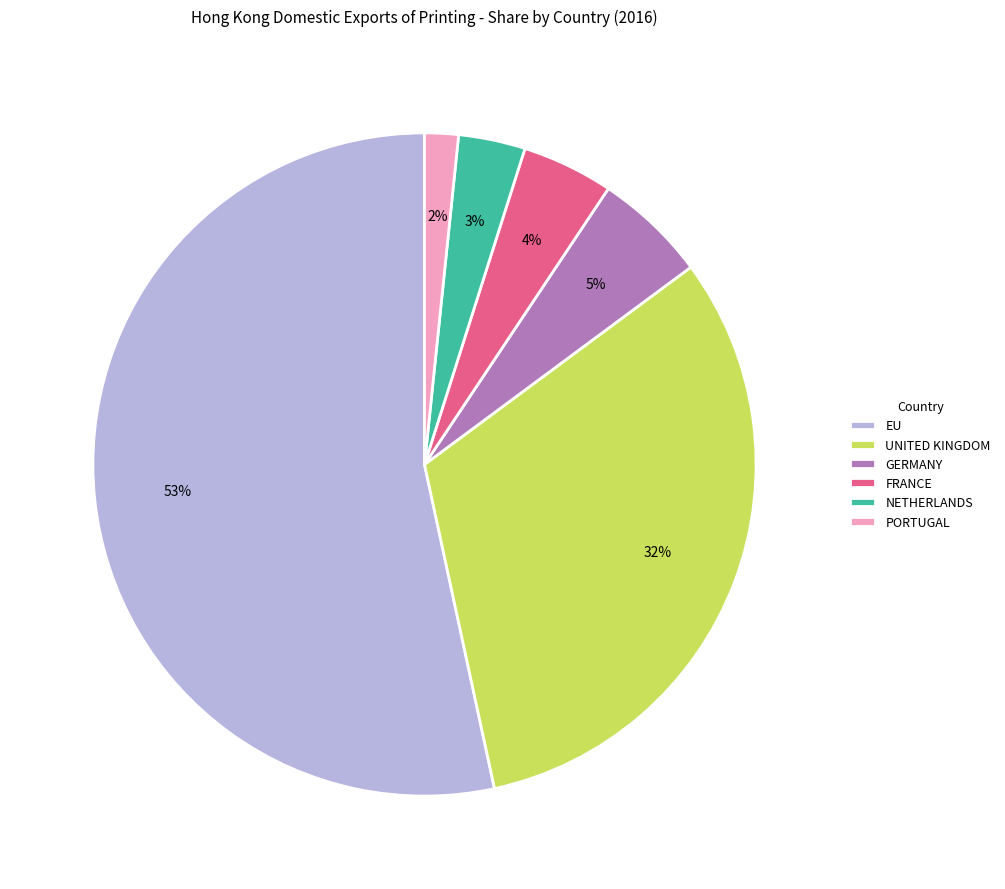

Is the sum of EU and PORTUGAL greater than half?

Yes